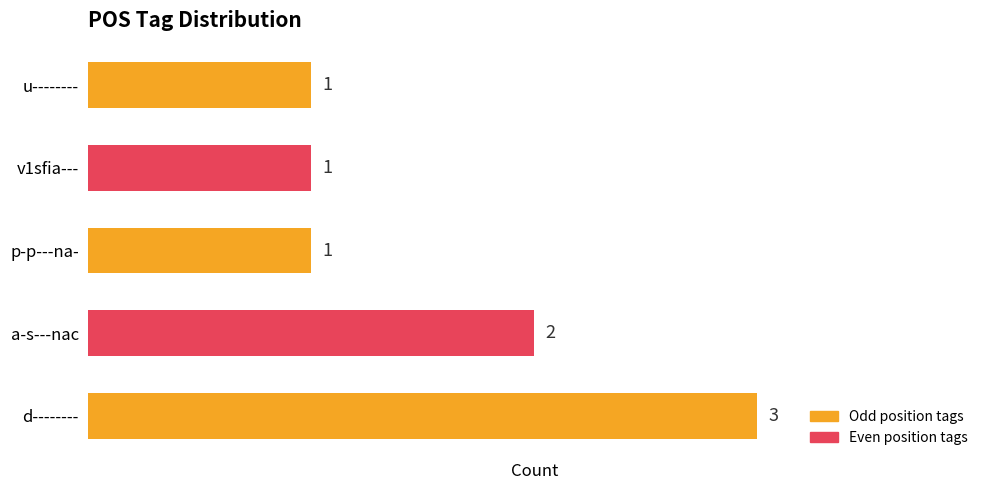

How many data points are above 1?

2